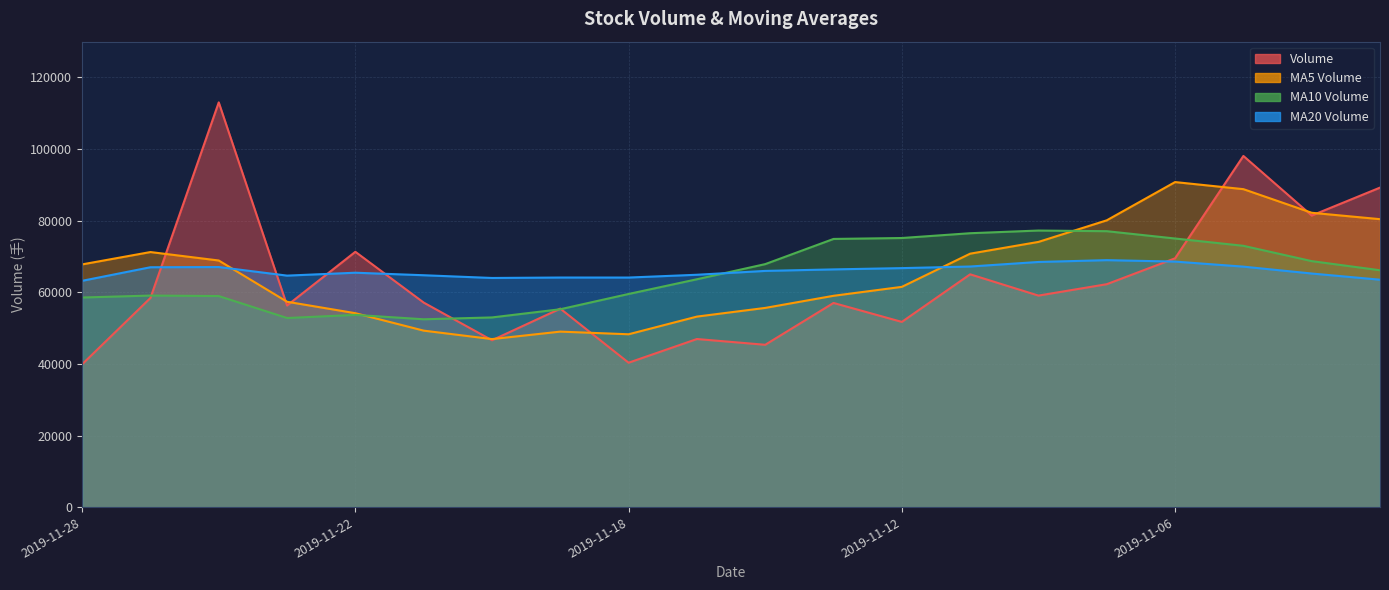

At which category is the sum across all series the highest?

2019-11-05